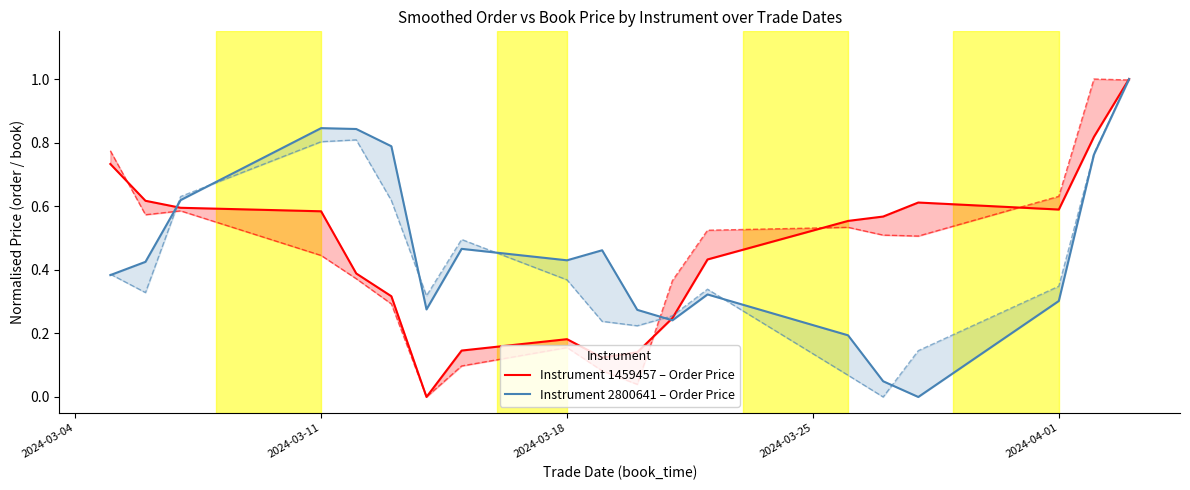

In Instrument 2800641 – Order Price, how many points are lower than both neighbors (excluding endpoints)?

4